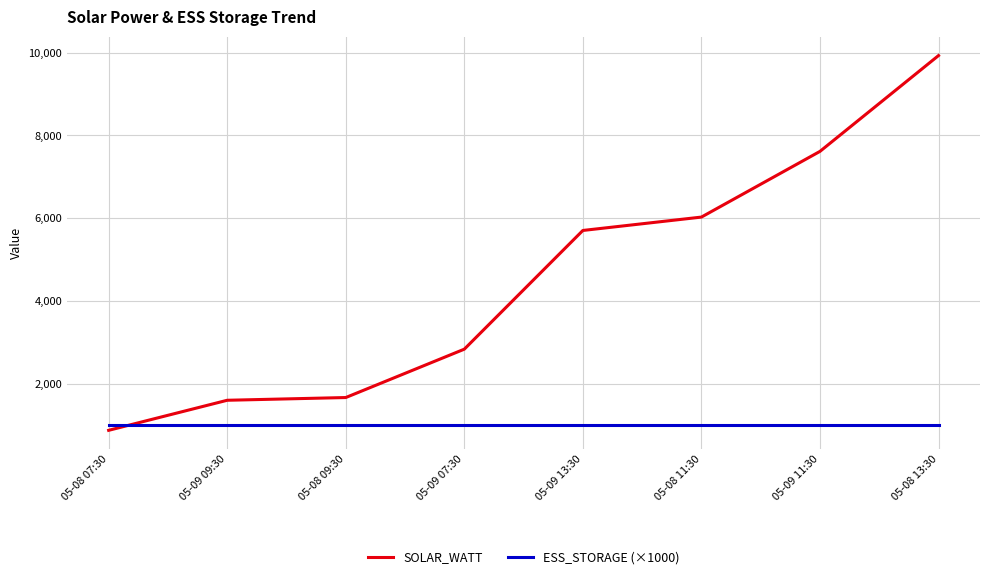

At 05-09 11:30, list the series in order from smallest to largest.

ESS_STORAGE (×1000), SOLAR_WATT